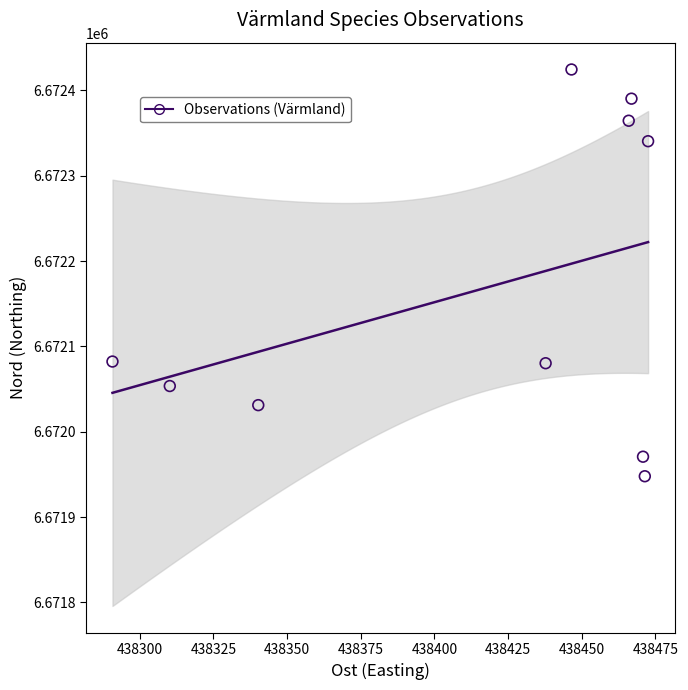

What is the range of X values (max minus min)?

181.8